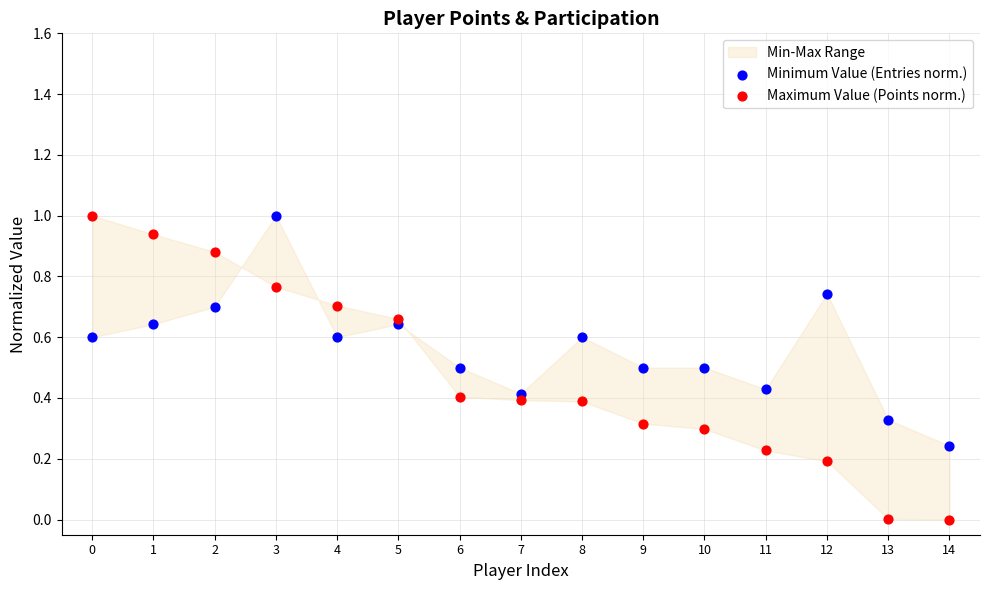

Across all data points, what is the range of Y values (max minus min)?

1.0